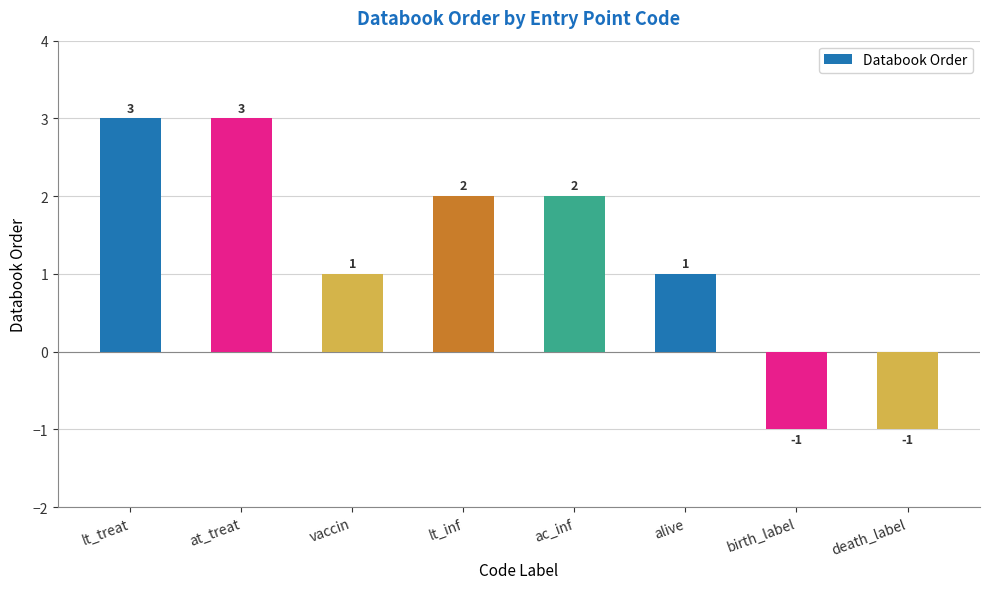

What is the sum of the values at at_treat and death_label?

2